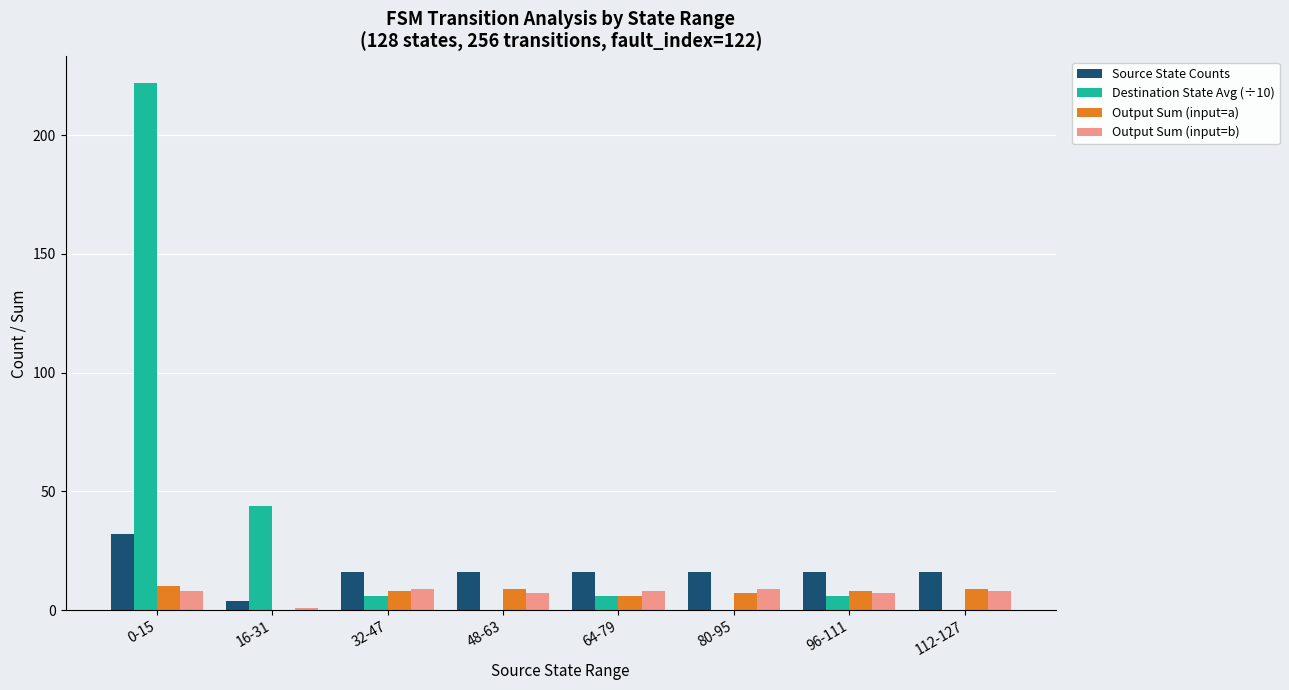

Count the number of categories in the chart.

8